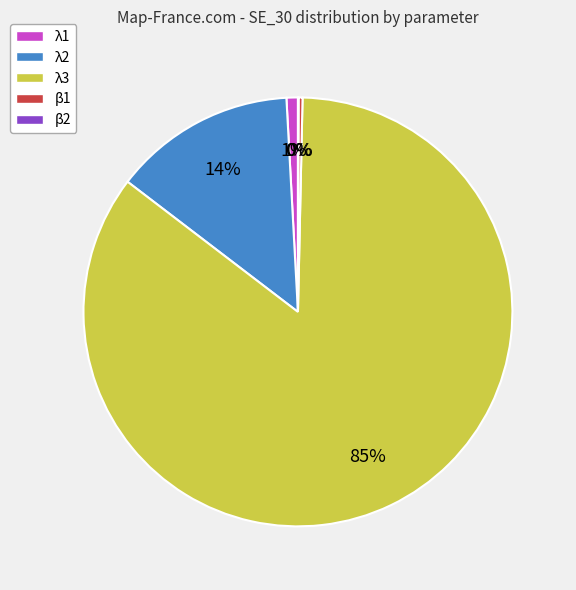

What is the largest slice in the pie chart?

λ3